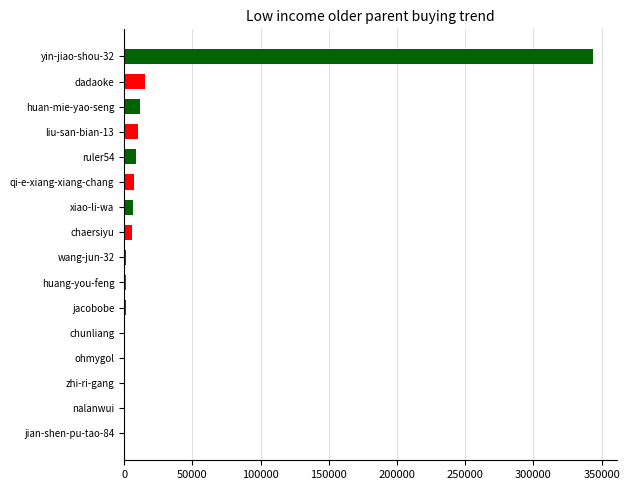

What is the sum of all values?

415536